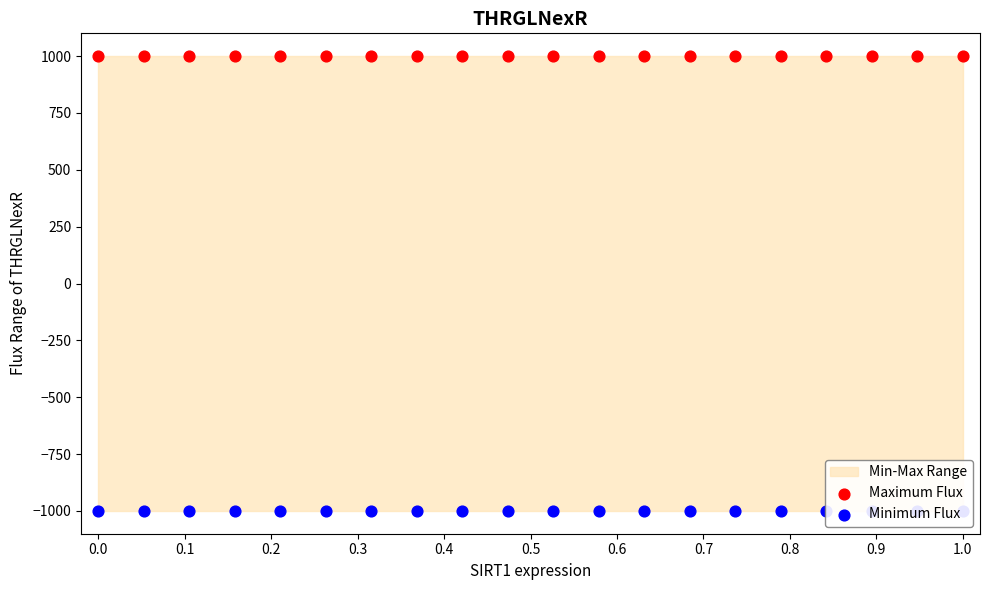

Which series reaches the maximum Y coordinate?

Maximum Flux